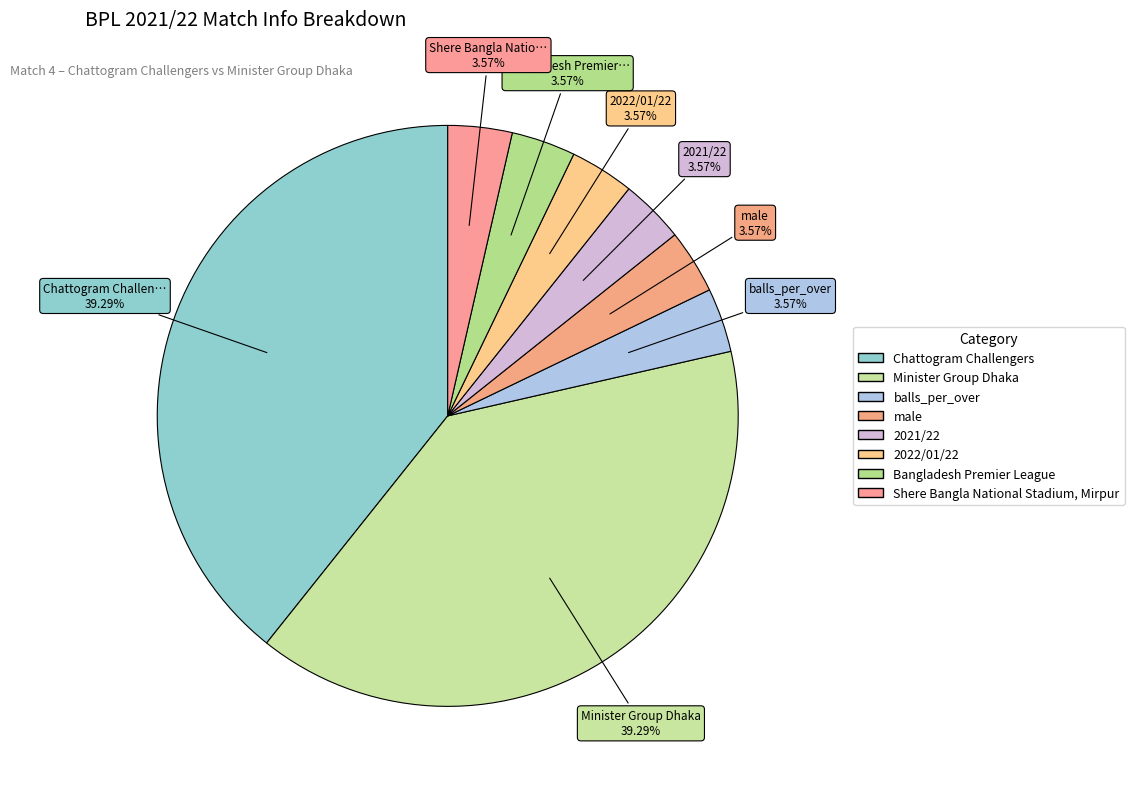

Which category has the biggest portion of the pie?

Chattogram Challengers